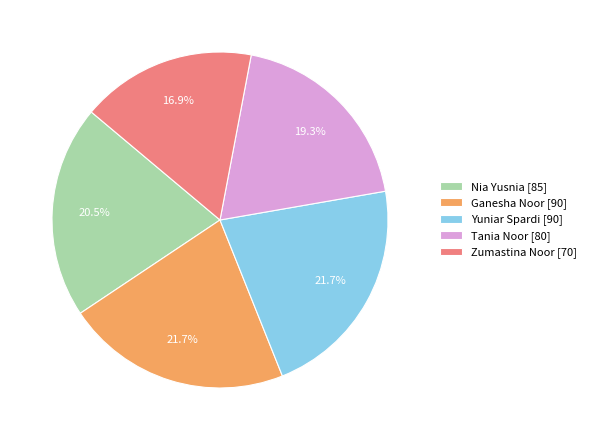

Which category has the smallest portion of the pie?

Zumastina Noor